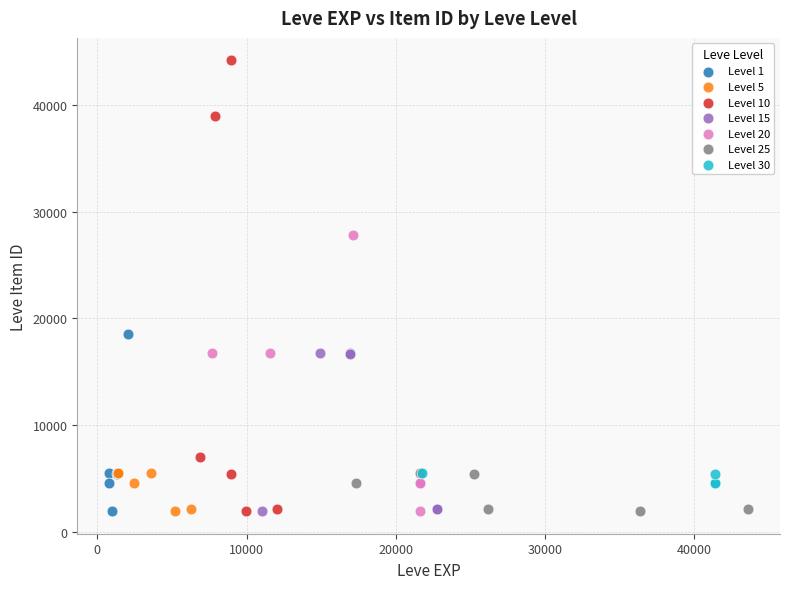

Which series contains the highest Y value?

Level 10